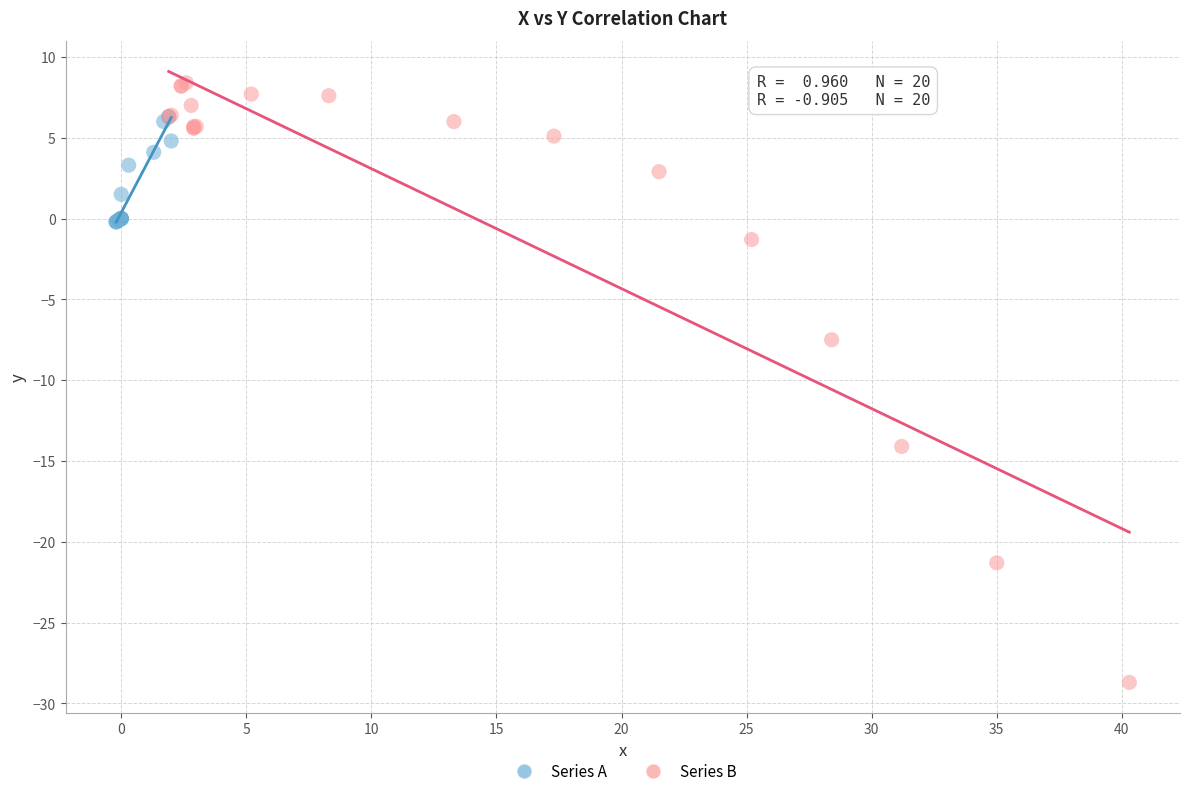

What are all the series names shown in the legend?

Series A, Series B